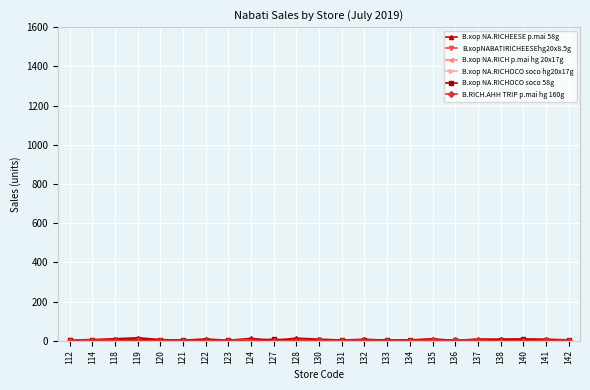

At which category is the sum across all series the highest?

119